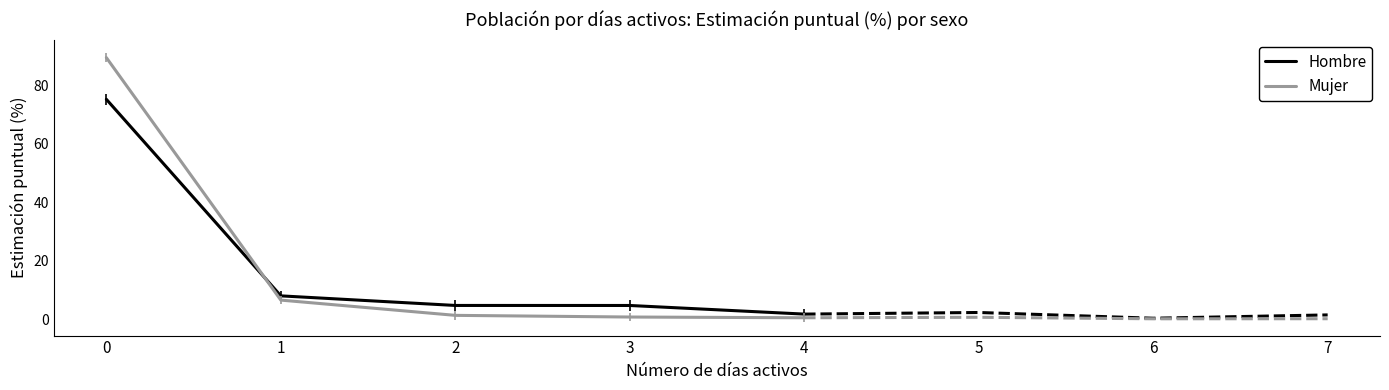

What is the value of the Hombre point at the 5th from the left?

1.8